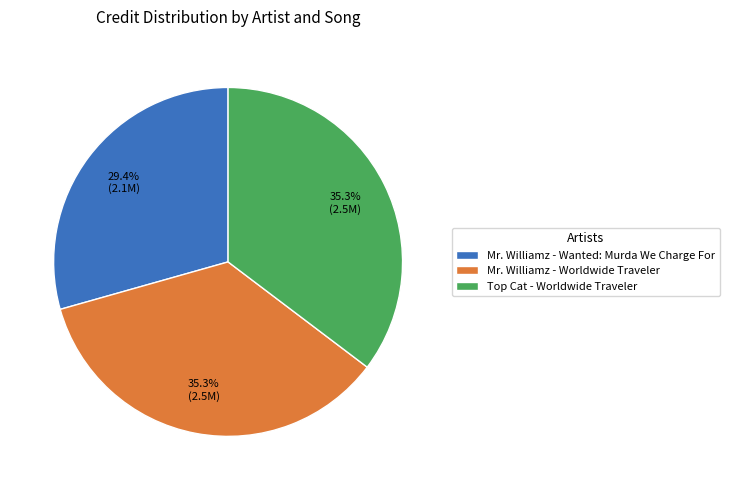

What portion of the pie excludes Mr. Williamz - Worldwide Traveler?

64.7%